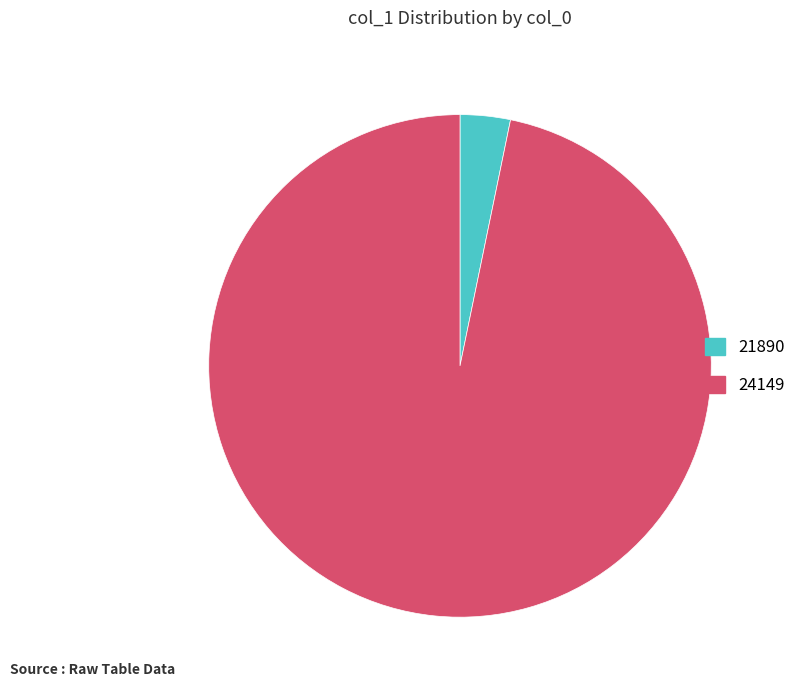

The 21890 slice represents 12% of the pie. True or false?

False